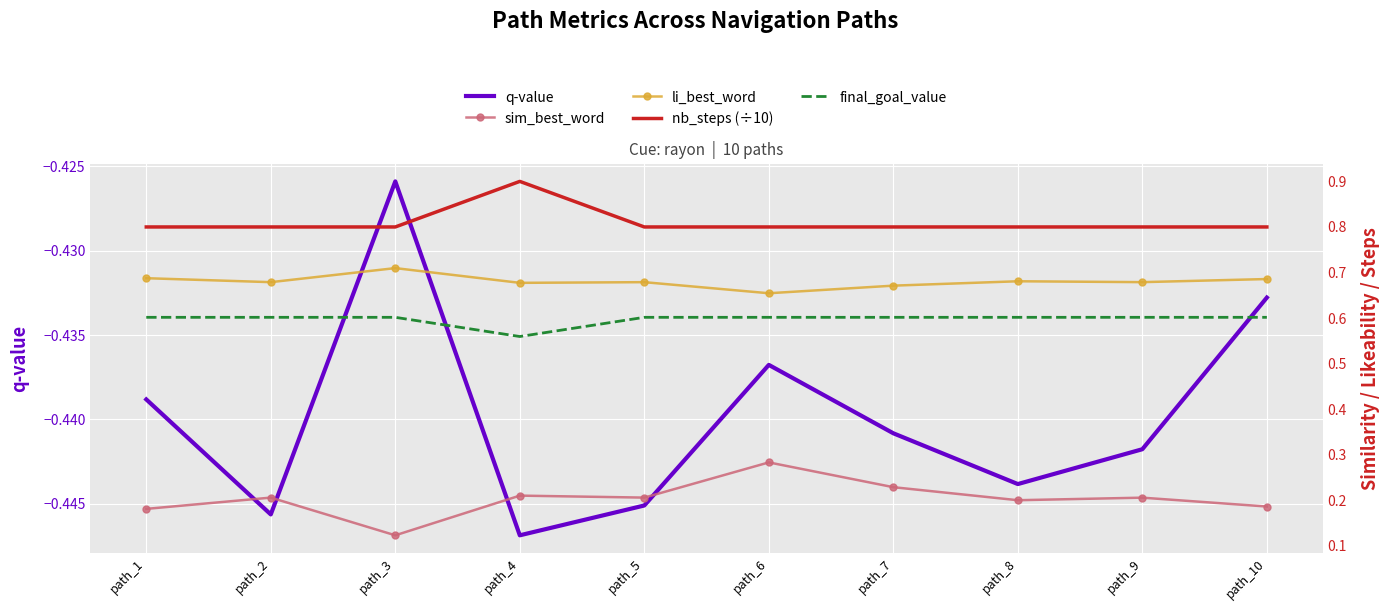

What is the value of the sim_best_word point at the 9th from the left?

0.2